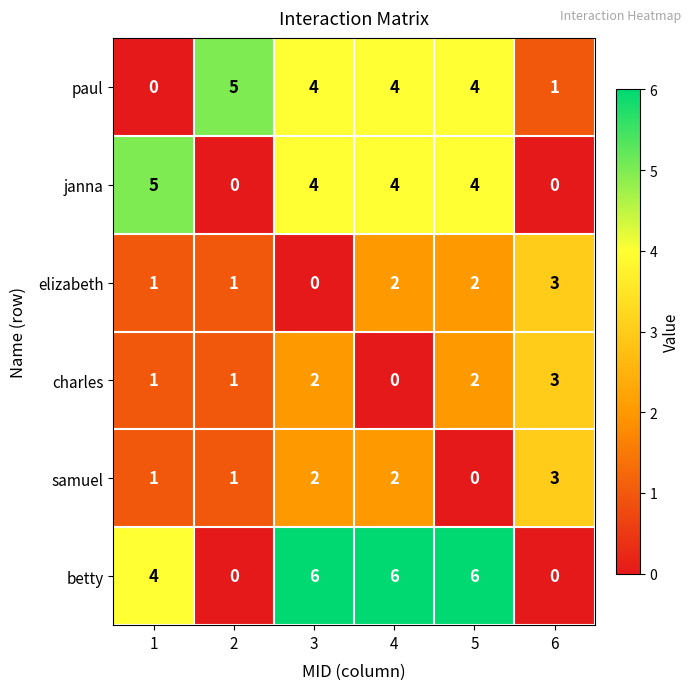

Is it true that betty equals -2 at 2?

False